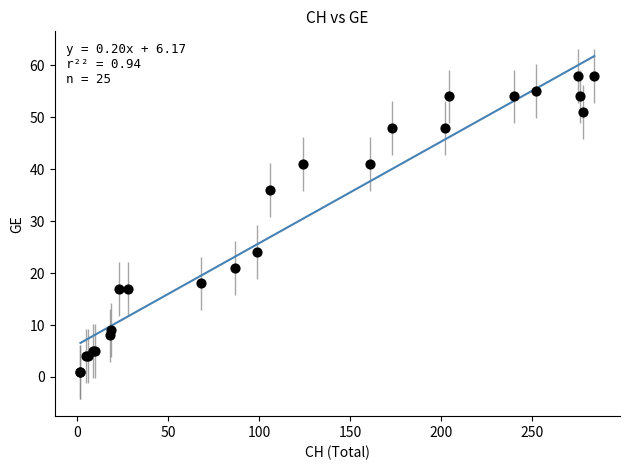

What Y value in the scatter plot is closest to 29?

24